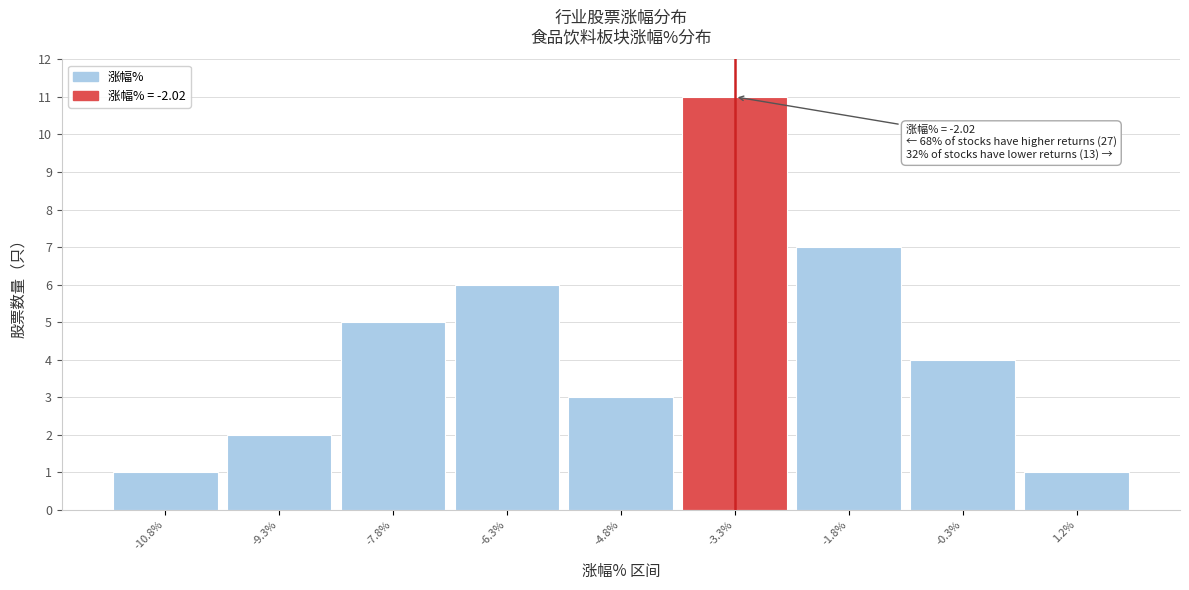

Reading right to left, transcribe all the data shown in this chart.

1	4	7	11	3	6	5	2	1